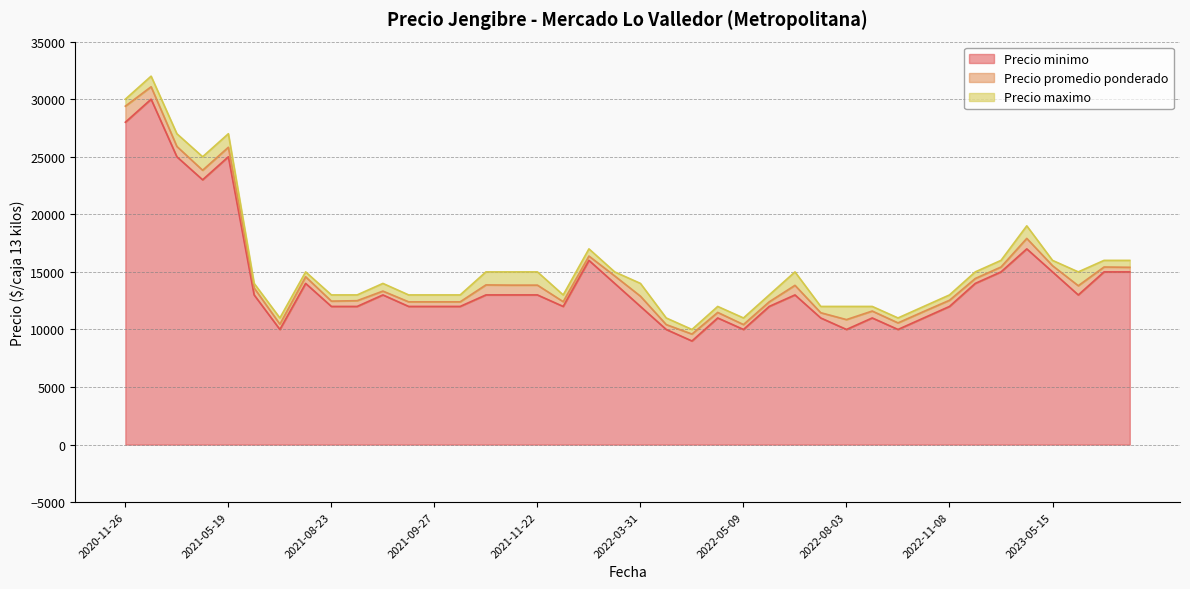

What is the difference between the highest and lowest values at 2021-09-27?

1000